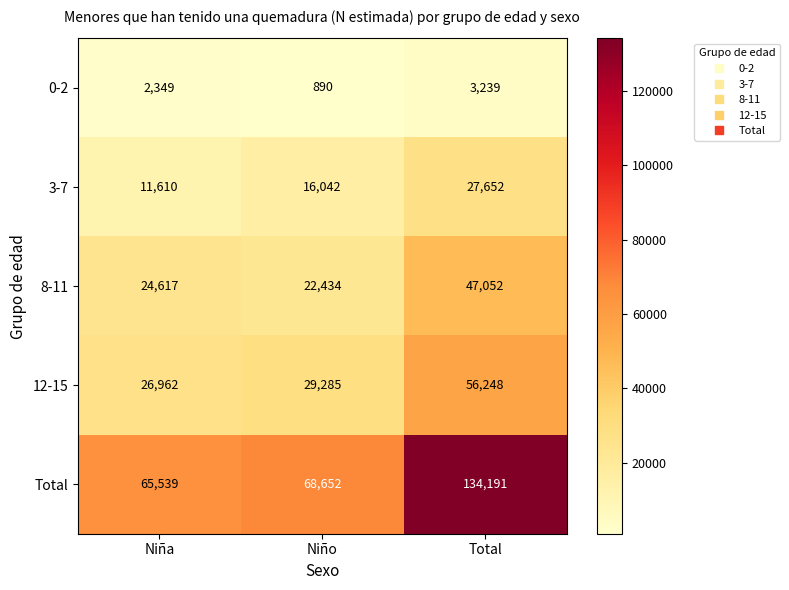

Between Niño and Total, which series saw the biggest shift?

Total